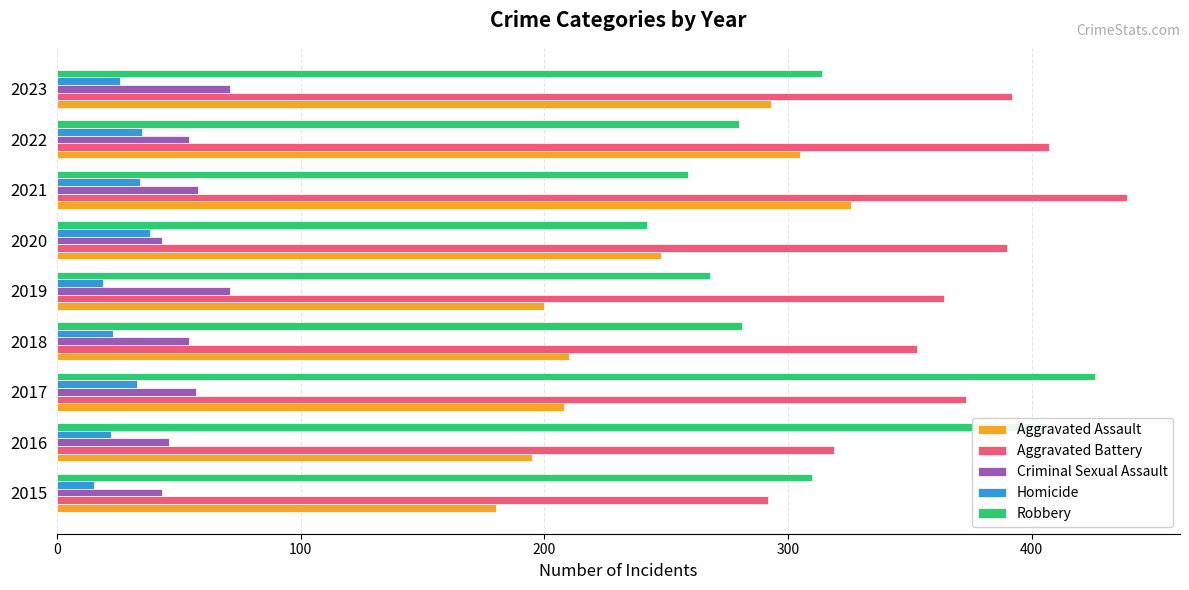

The value of Criminal Sexual Assault at 2020 is 18. True or false?

False